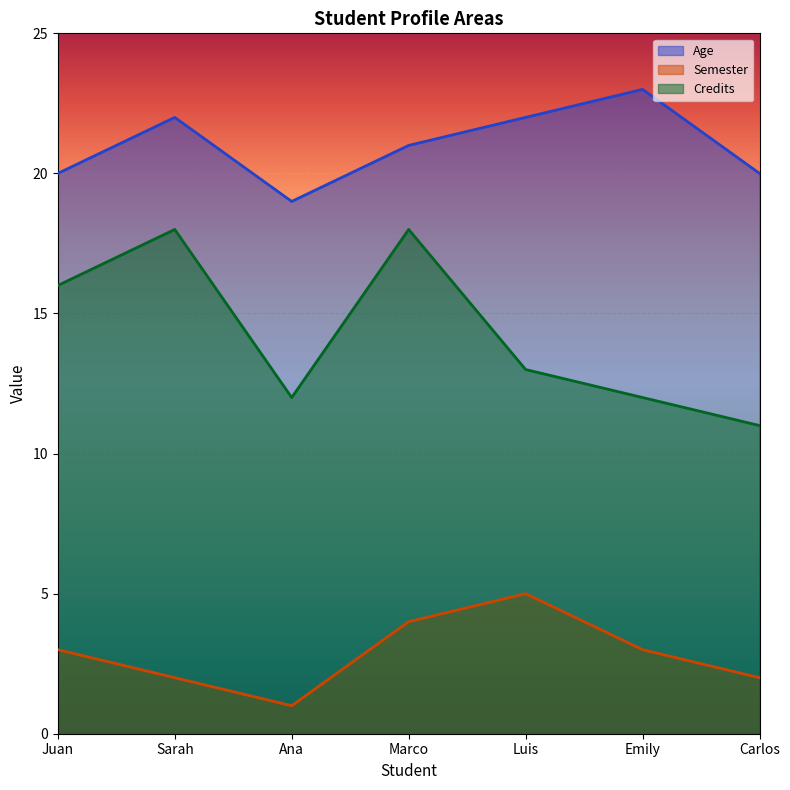

What is the sum of the Age values at Marco and Juan?

41